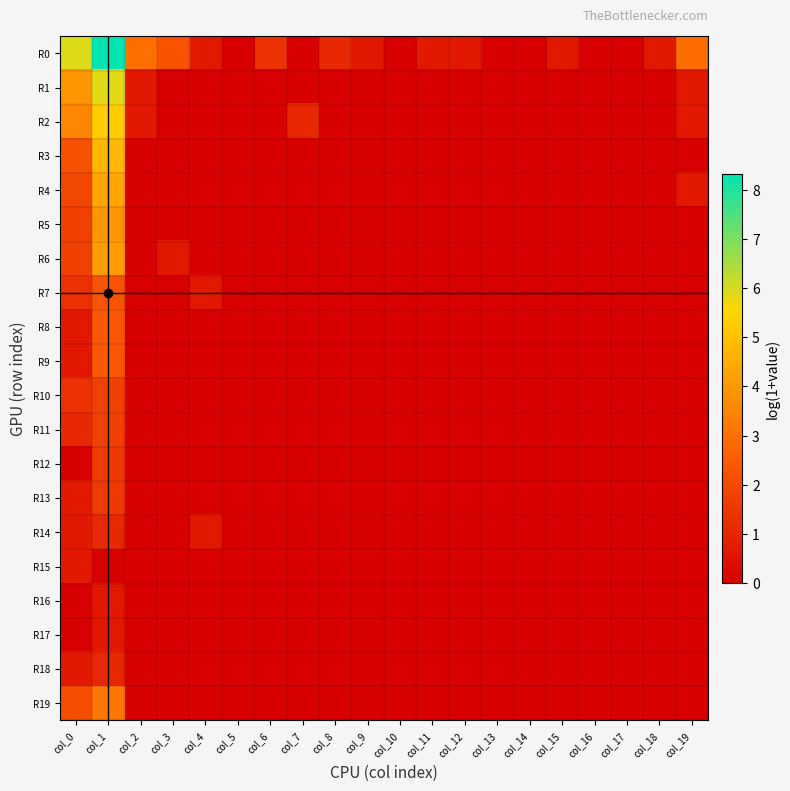

Between col_18 and col_11, which is larger?

col_18